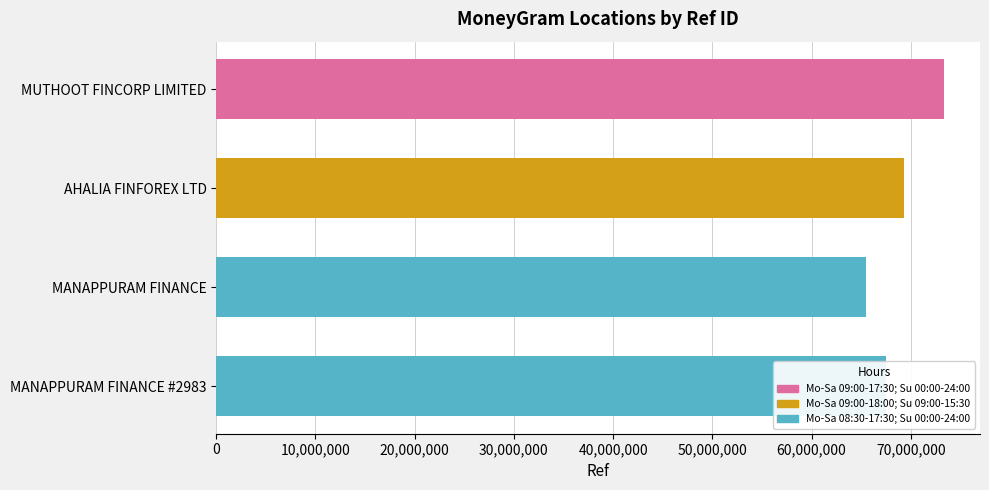

How many bars are there in total?

4